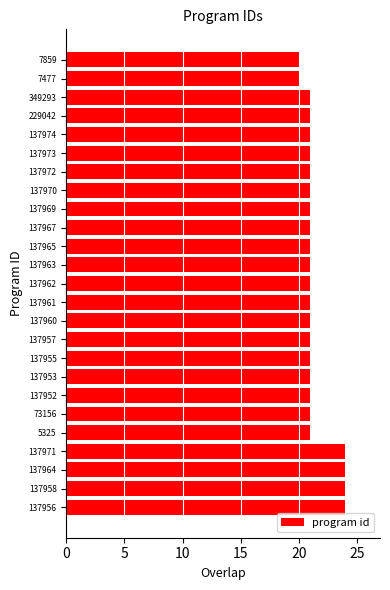

Between 137958 and 137953, which is larger?

137958